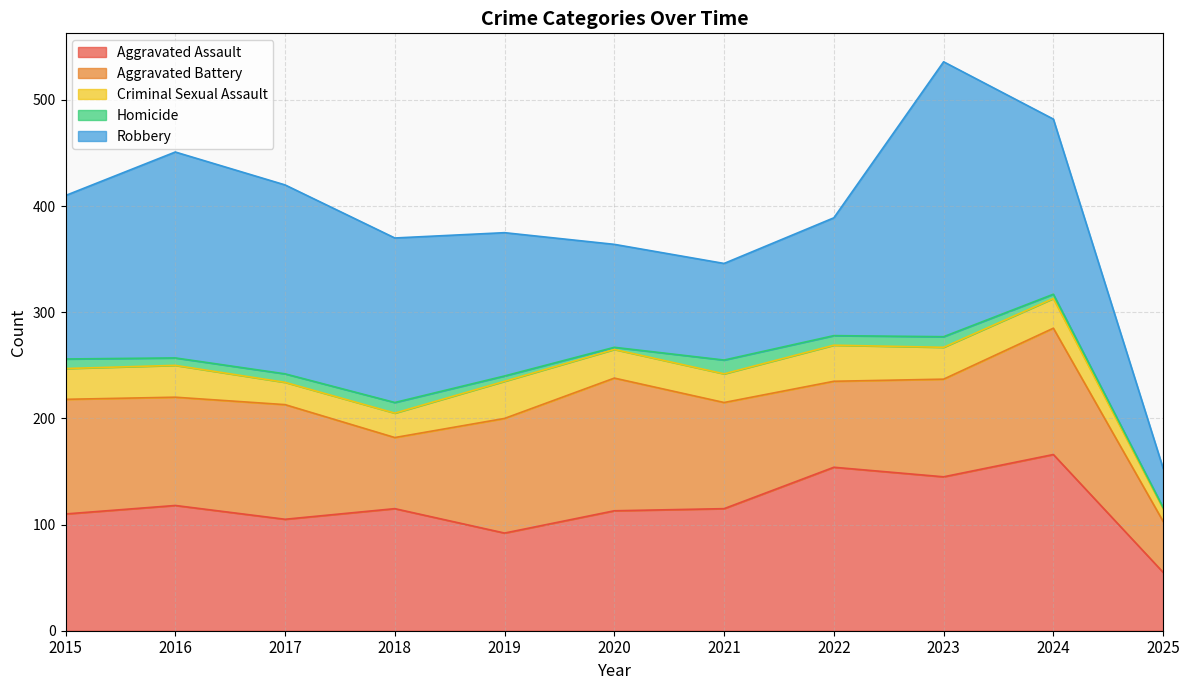

How many data points does each series have?

11